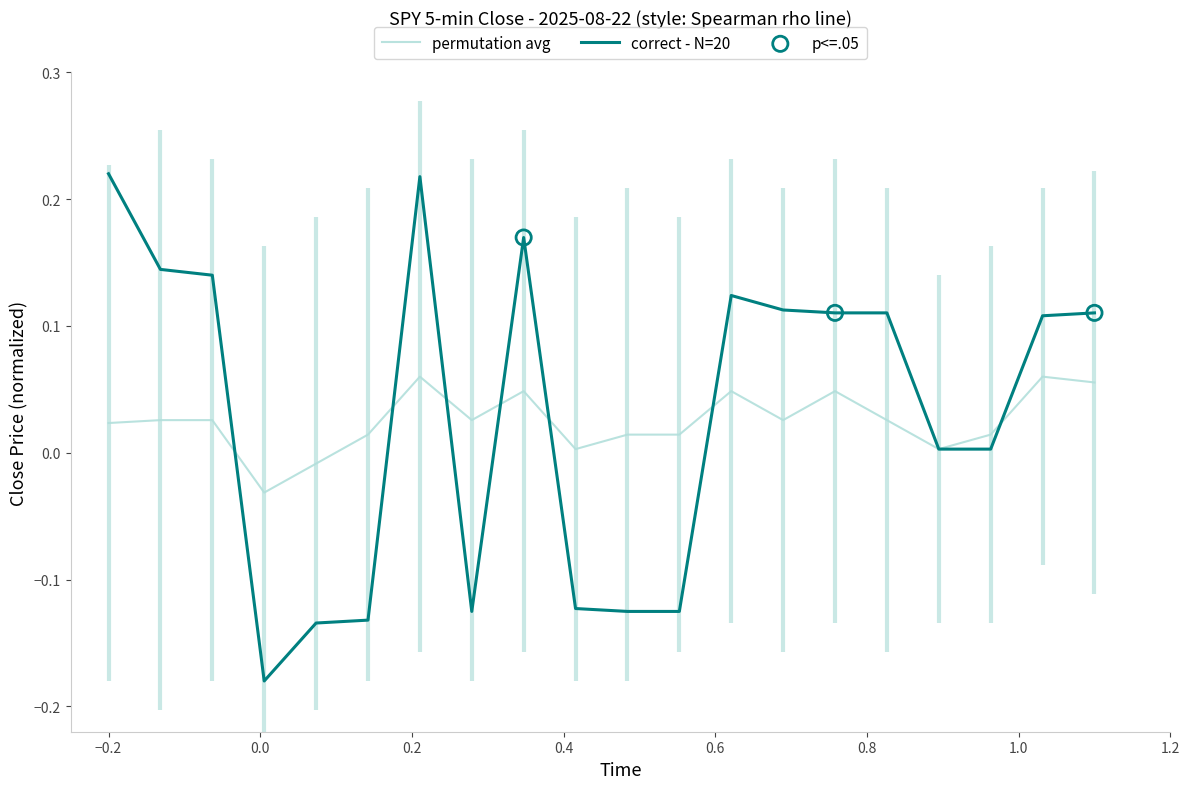

Is the value of correct - N=20 at 1.2 greater than the value of permutation avg at 19?

Yes